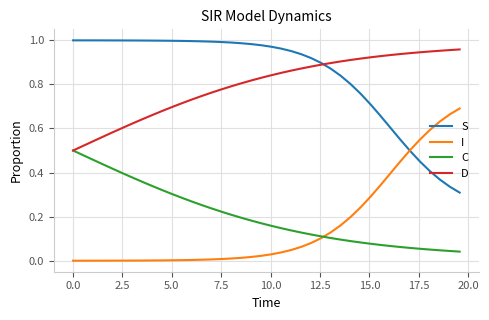

Which series has the largest total across all categories?

S